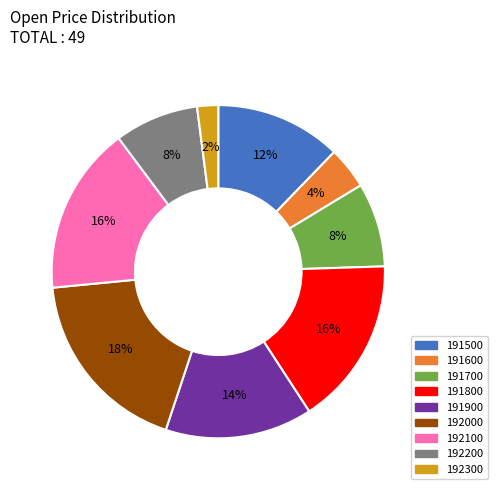

Which category has the smallest portion of the pie?

192300